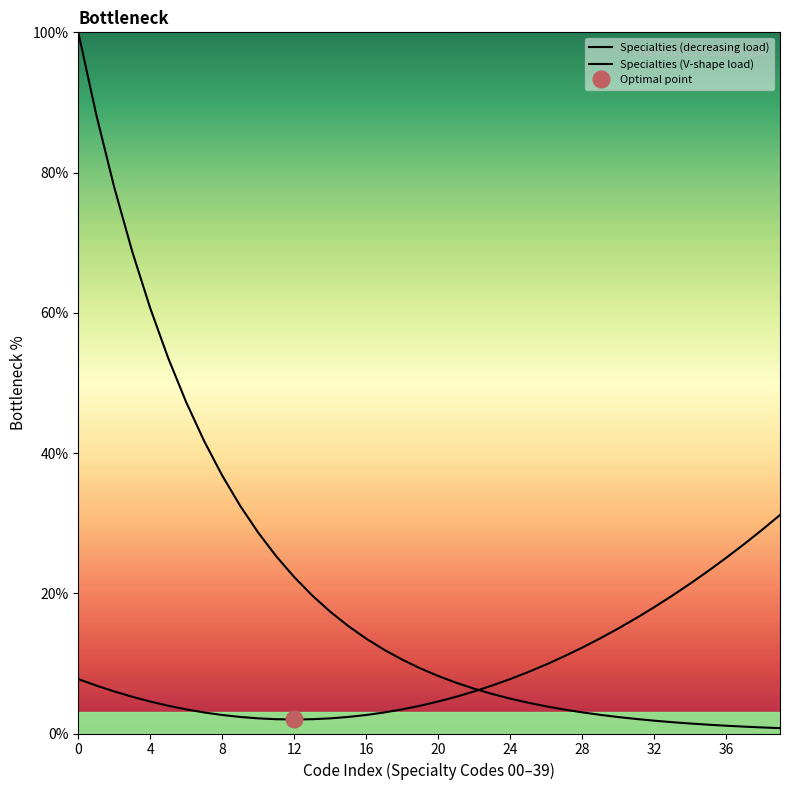

What is the difference between the maximum and minimum values in the Specialties (decreasing load) series?

99.2